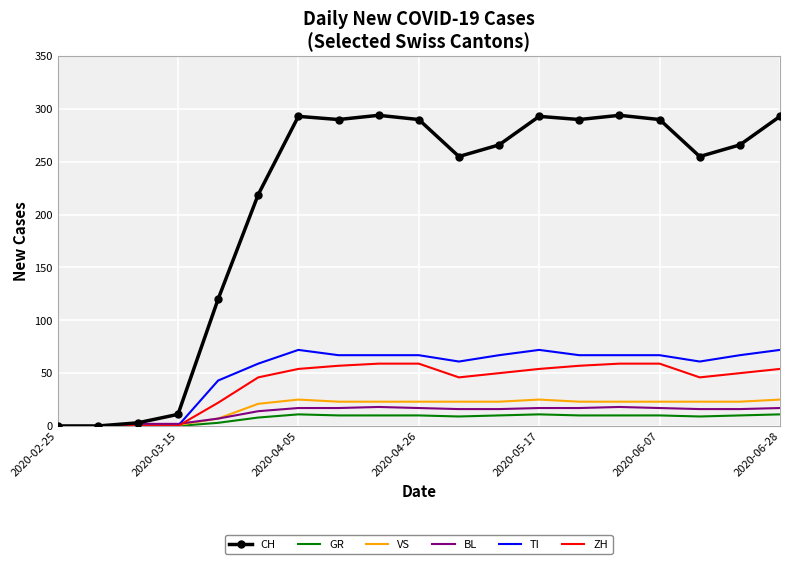

What is the difference between the maximum and second lowest values in the VS series?

25